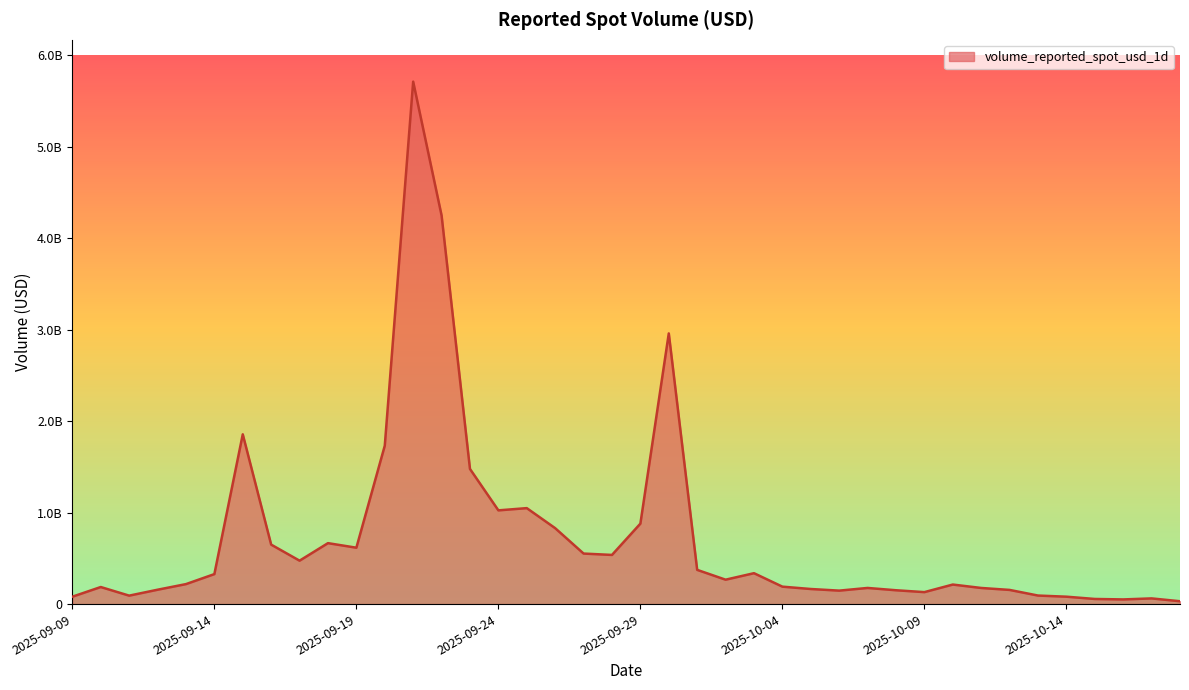

Does the chart display data point markers on the line(s)?

No